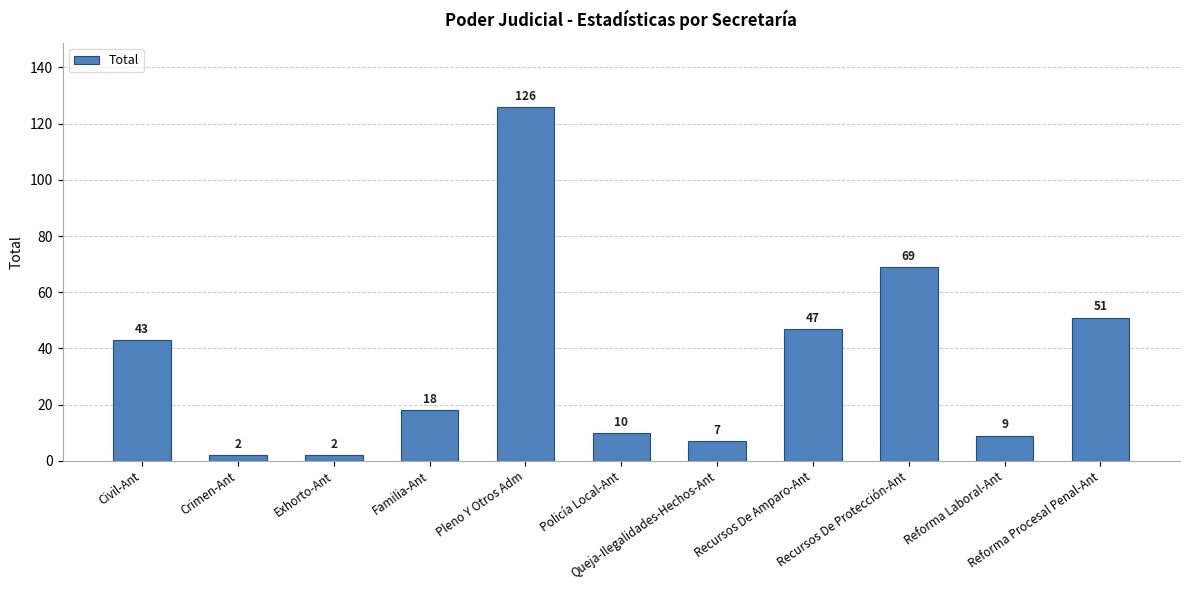

Reading left to right, extract all data points from this chart.

Civil-Ant=43	Crimen-Ant=2	Exhorto-Ant=2	Familia-Ant=18	Pleno Y Otros Adm=126	Policía Local-Ant=10	Queja-Ilegalidades-Hechos-Ant=7	Recursos De Amparo-Ant=47	Recursos De Protección-Ant=69	Reforma Laboral-Ant=9	Reforma Procesal Penal-Ant=51